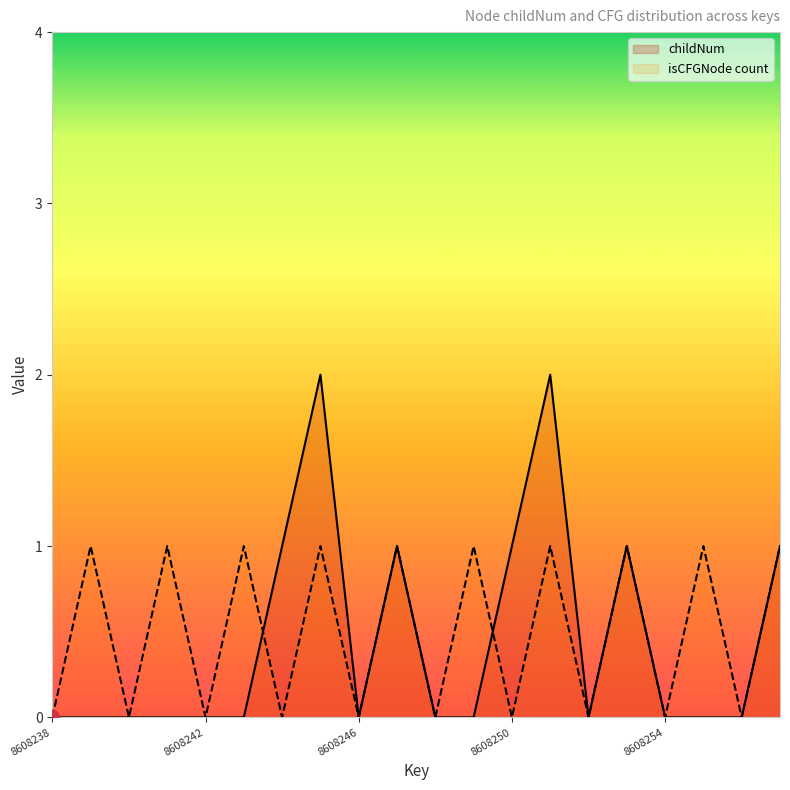

What are all the series names shown in the legend?

childNum, isCFGNode count